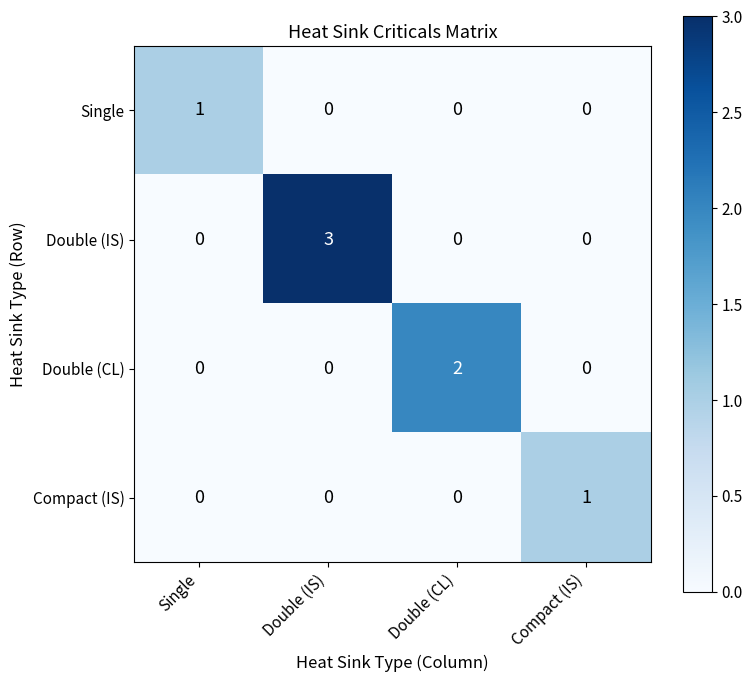

Reading left to right, extract all data points from this chart.

Single: 1	0	0	0
Double (IS): 0	3	0	0
Double (CL): 0	0	2	0
Compact (IS): 0	0	0	1